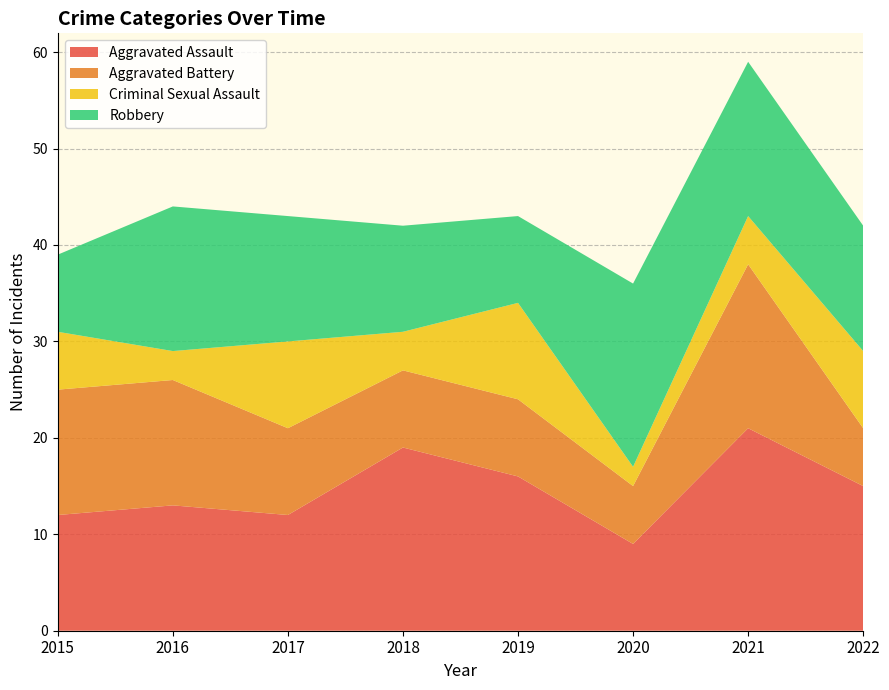

Reading right to left, transcribe all the data shown in this chart.

Aggravated Assault: 2022=15	2021=21	2020=9	2019=16	2018=19	2017=12	2016=13	2015=12
Aggravated Battery: 2022=6	2021=17	2020=6	2019=8	2018=8	2017=9	2016=13	2015=13
Criminal Sexual Assault: 2022=8	2021=5	2020=2	2019=10	2018=4	2017=9	2016=3	2015=6
Robbery: 2022=13	2021=16	2020=19	2019=9	2018=11	2017=13	2016=15	2015=8